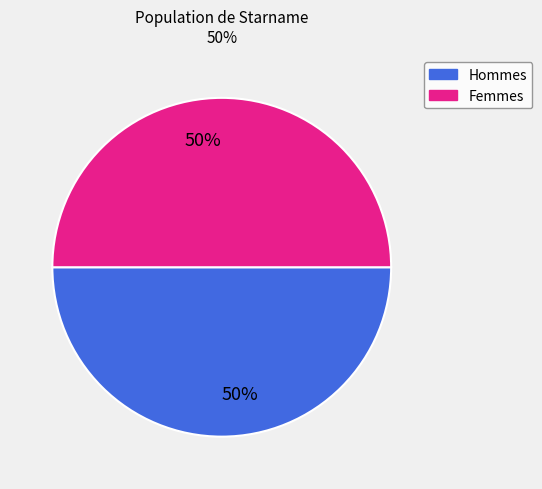

To the nearest percent, what is the average slice percentage?

50%